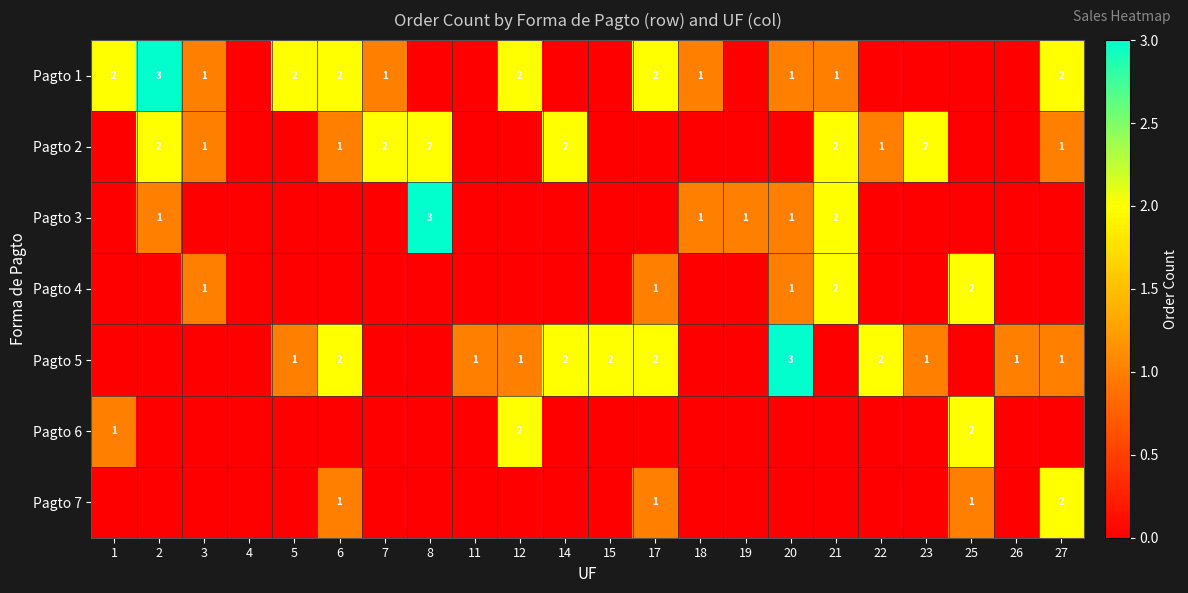

How many data points does each series have?

22